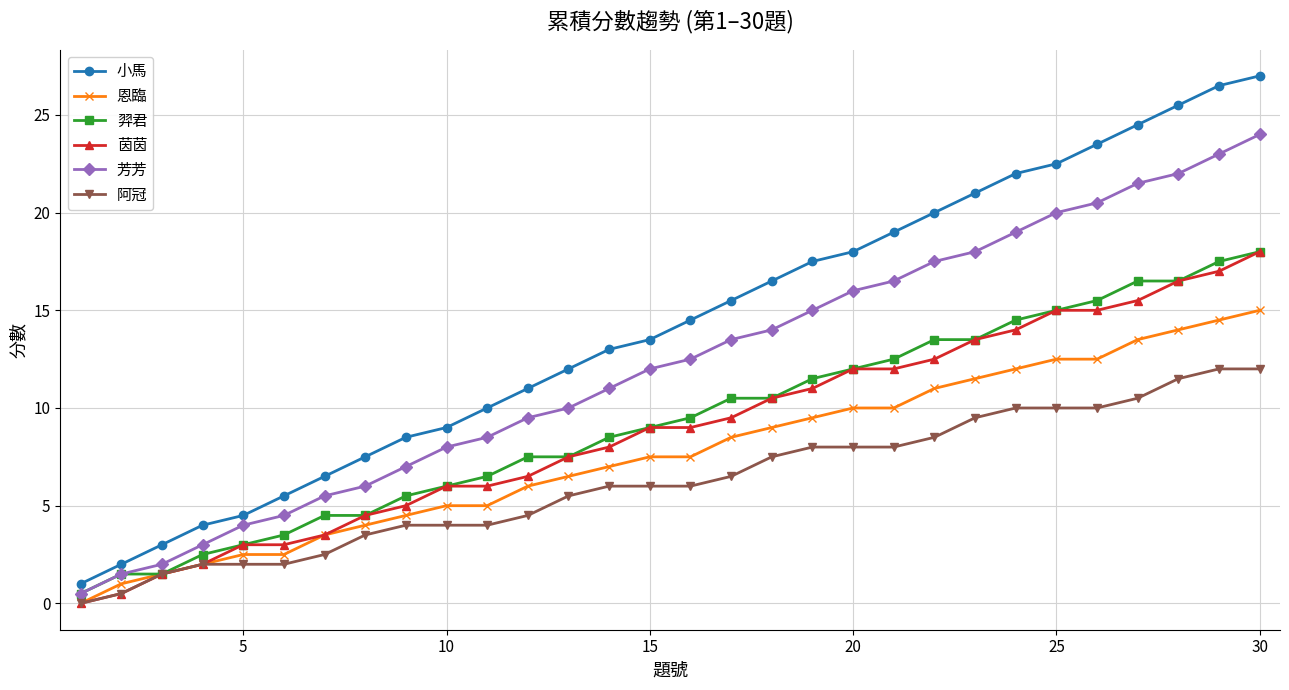

What is the value of the 芳芳 point at the 4th from the left?

3.0